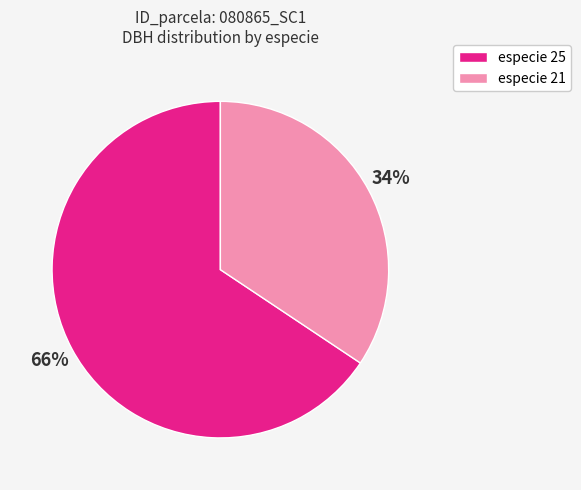

How many slices are in this pie chart?

2